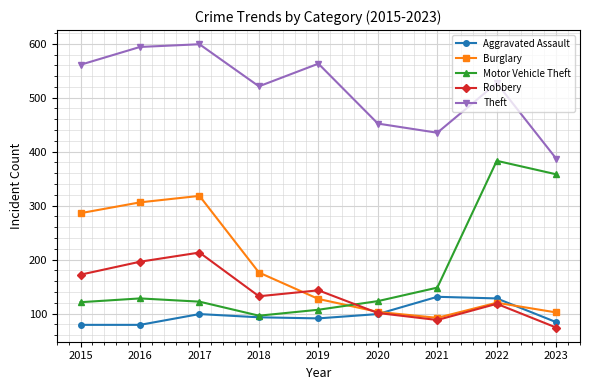

True or false: Theft and Burglary intersect in this chart.

False